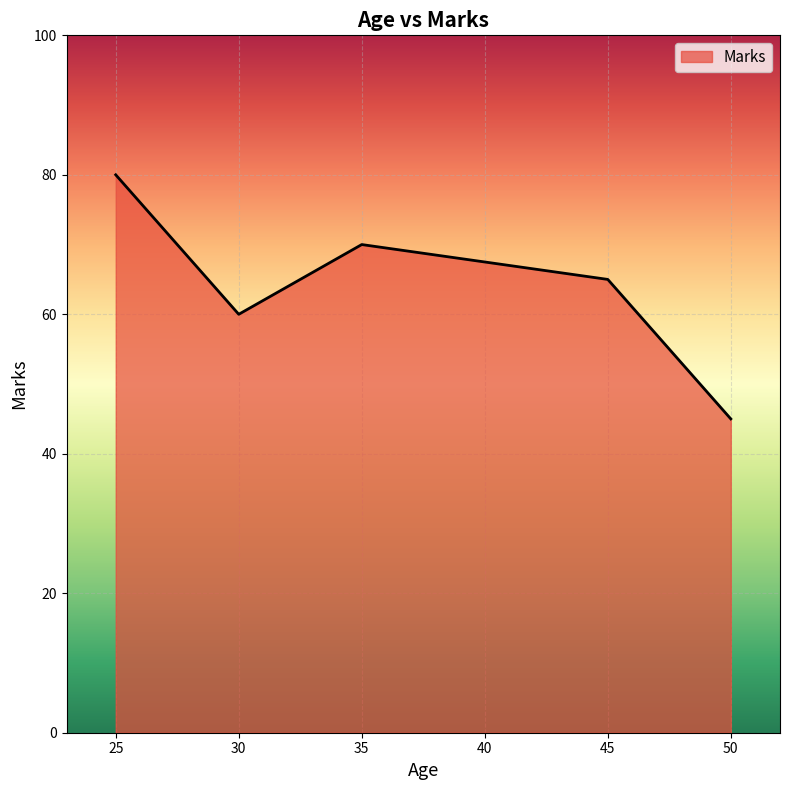

What is the minimum value shown in the chart?

45